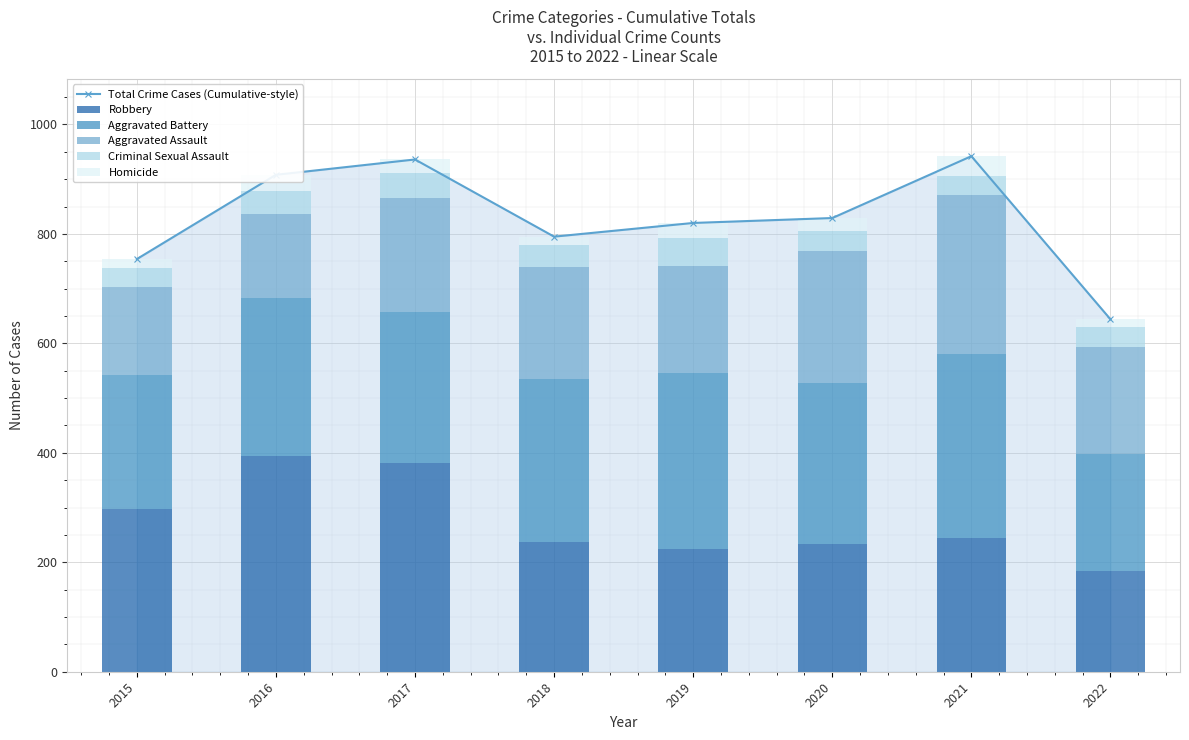

What is the value of the Total Crime Cases (Cumulative-style) bar at the 7th from the left?

942